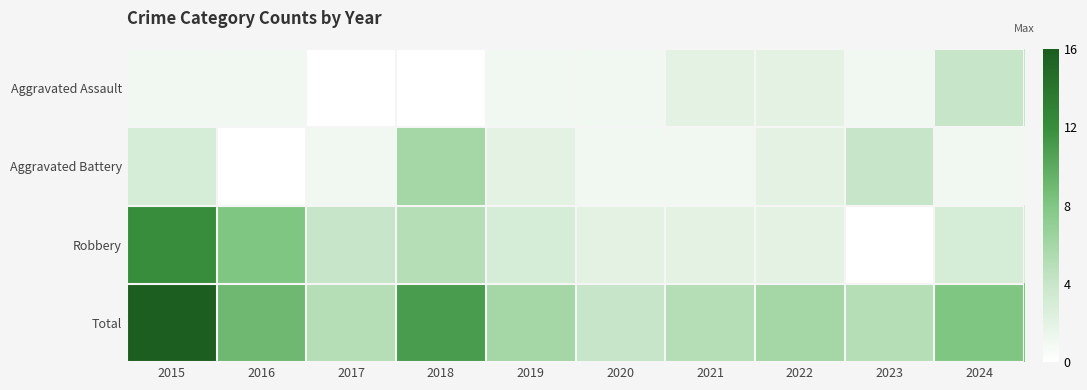

Which series changed the most between 2021 and 2024?

Total